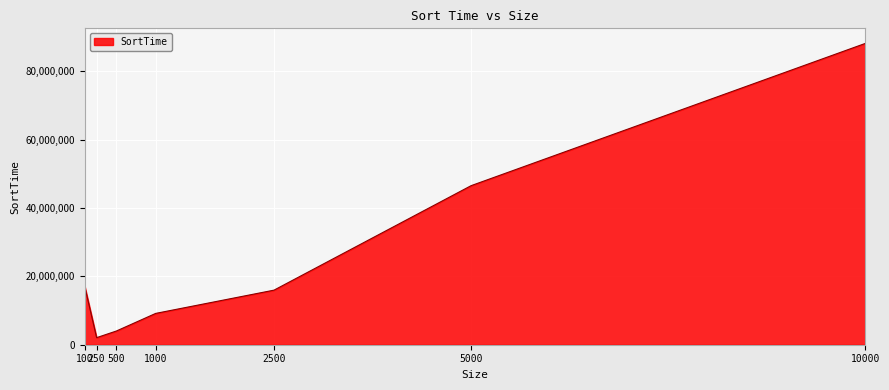

What is the greatest value displayed?

88142250